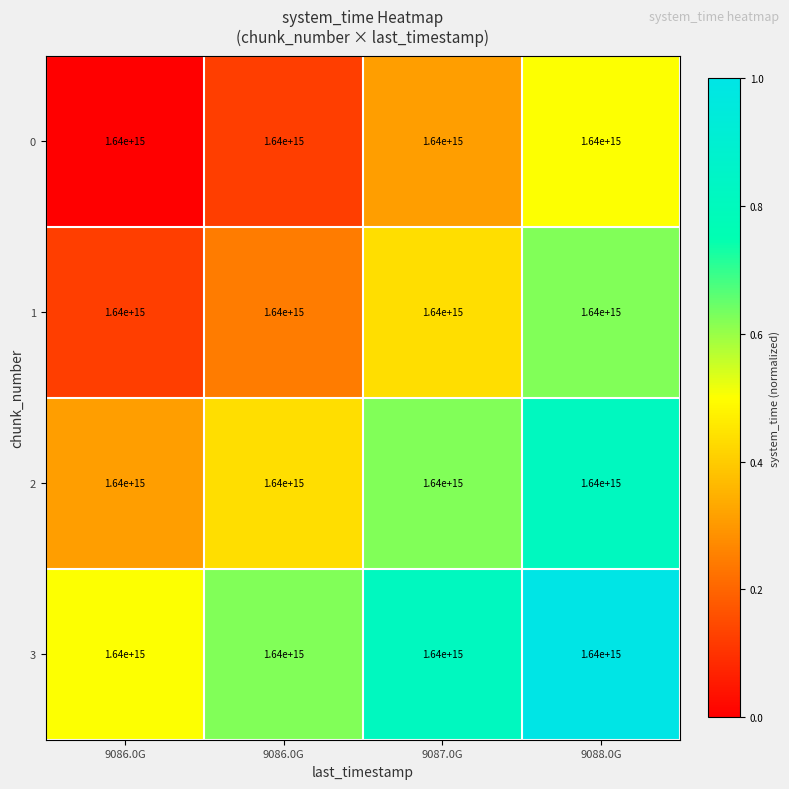

Reading left to right, what are all the values shown in this chart?

0: 9086.0G=1640000000000000.0	9086.0G=1640000000000000.0	9087.0G=1640000000000000.0	9088.0G=1640000000000000.0
1: 9086.0G=1640000000000000.0	9086.0G=1640000000000000.0	9087.0G=1640000000000000.0	9088.0G=1640000000000000.0
2: 9086.0G=1640000000000000.0	9086.0G=1640000000000000.0	9087.0G=1640000000000000.0	9088.0G=1640000000000000.0
3: 9086.0G=1640000000000000.0	9086.0G=1640000000000000.0	9087.0G=1640000000000000.0	9088.0G=1640000000000000.0